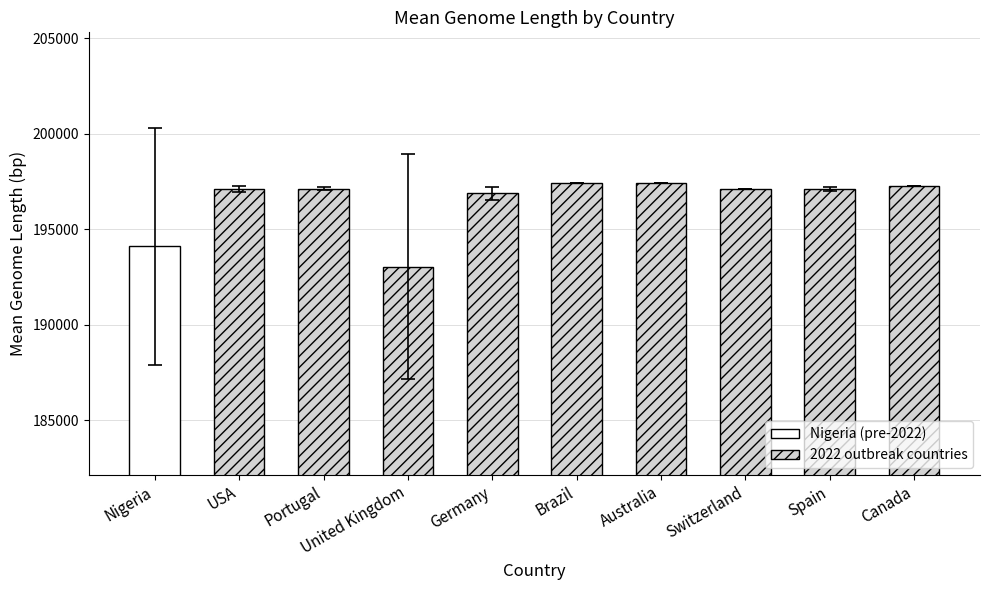

Does the chart contain any negative values?

No